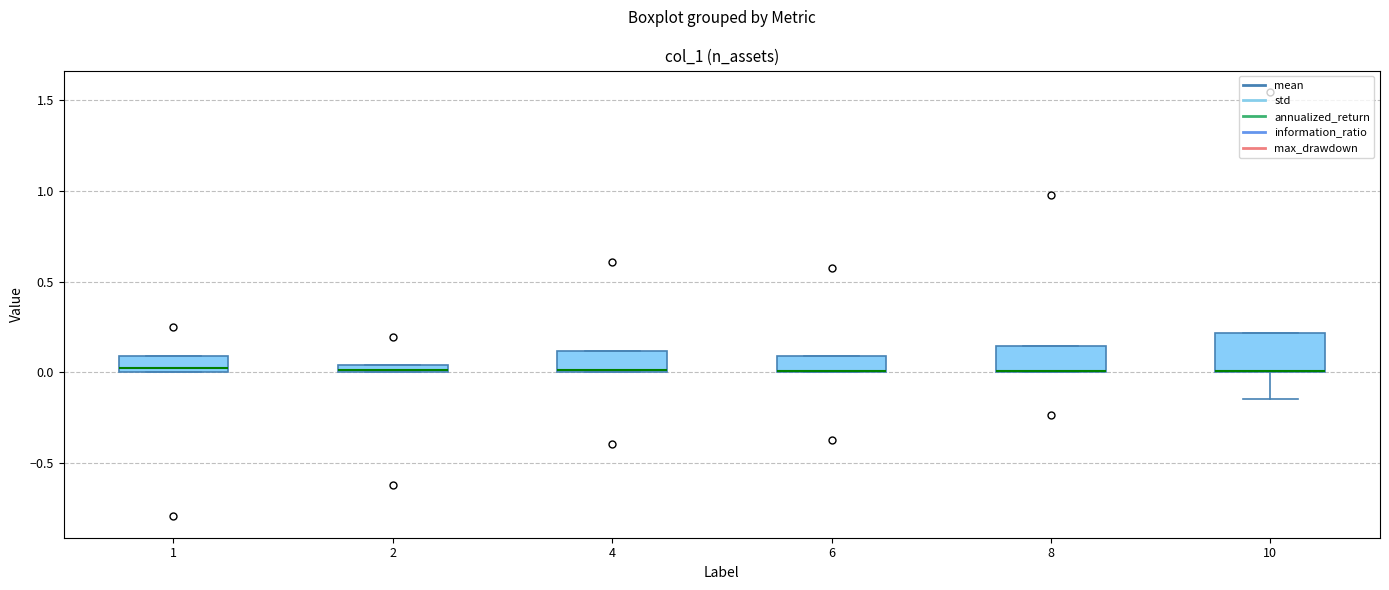

Where is the upper edge of the box at x = 10 on the y-axis? The values are not printed on the chart, so give them approximately, as read against the axis.

0.20